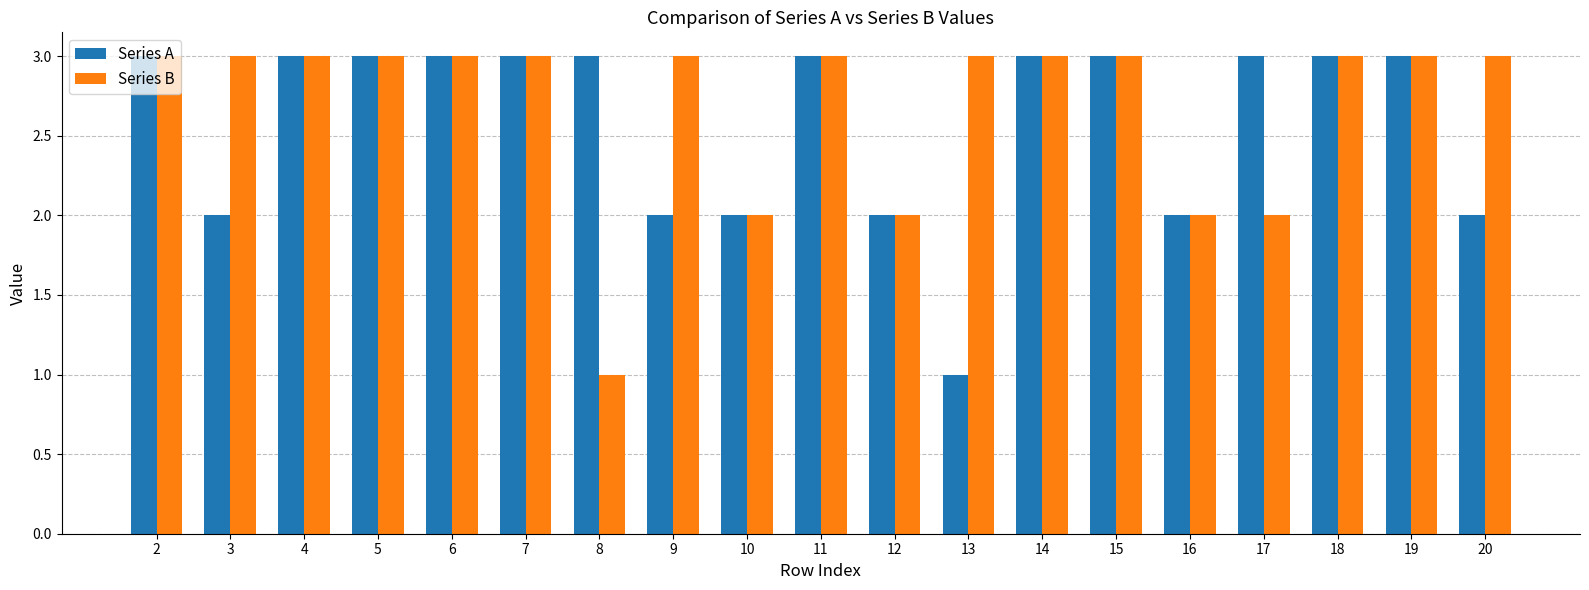

Is the value of Series A at 3 greater than the value of Series B at 4?

No